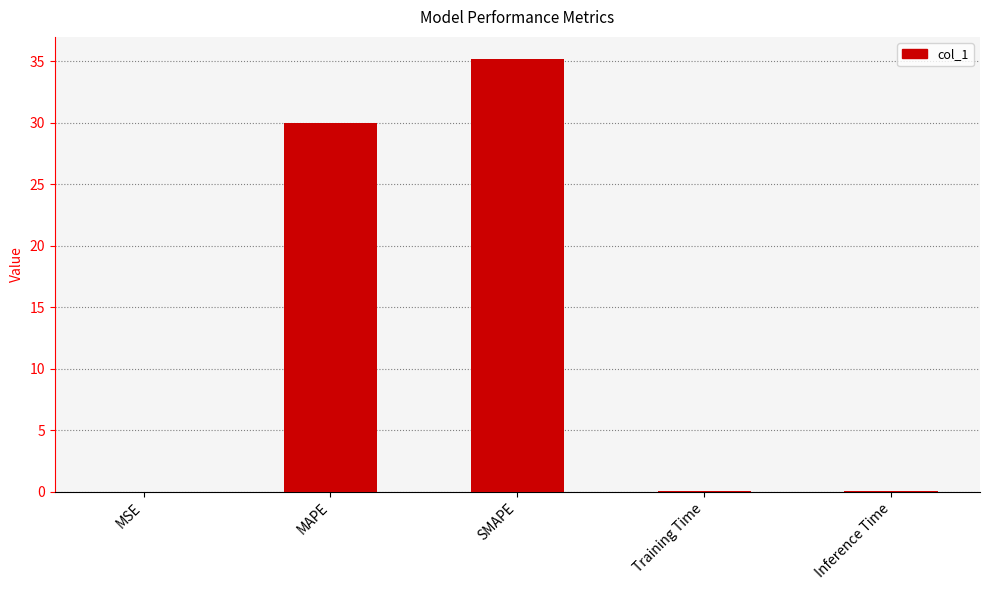

Which category has the highest value across all series?

SMAPE